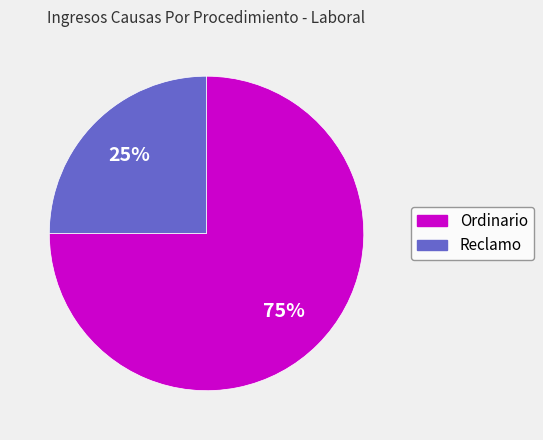

Which slice is the largest?

Ordinario